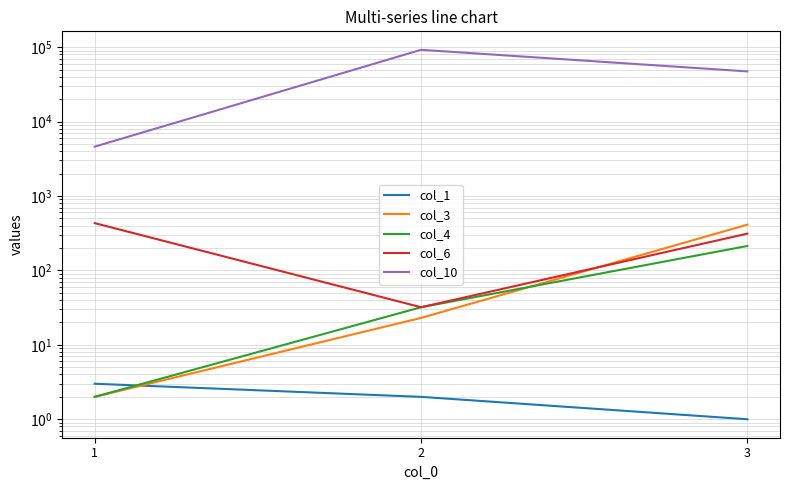

At 2, list the series in order from smallest to largest.

col_1, col_3, col_4, col_6, col_10